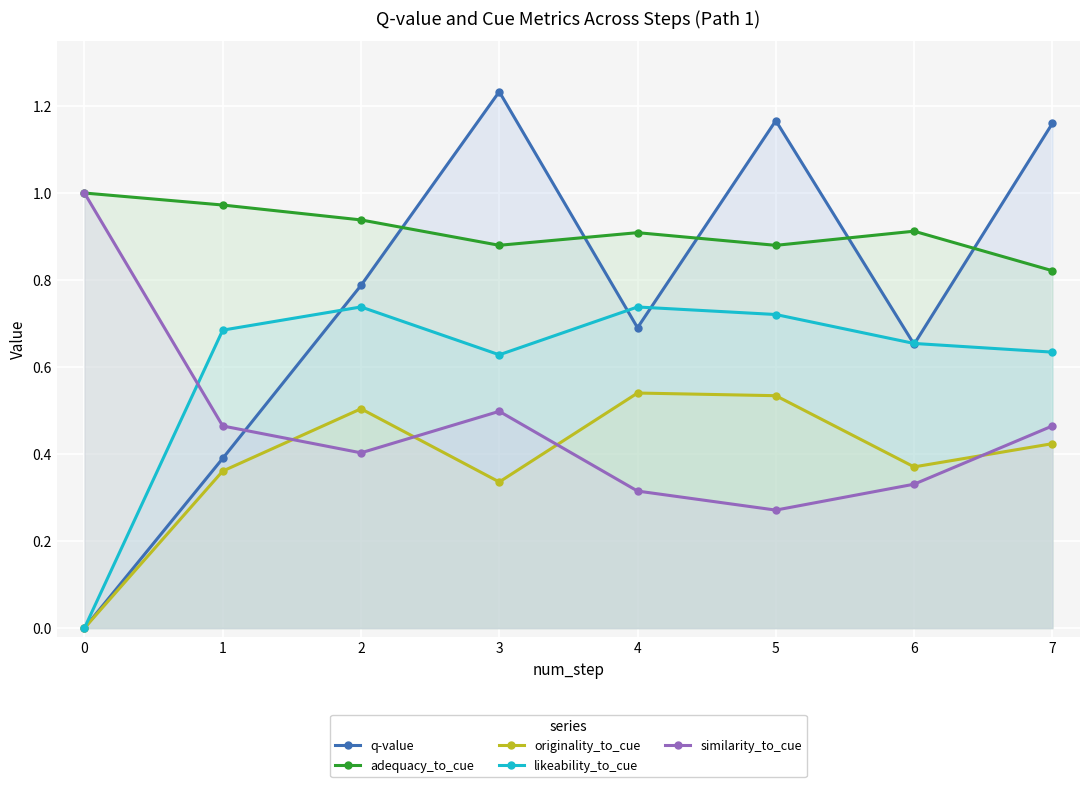

At which category does q-value reach its first local valley?

4